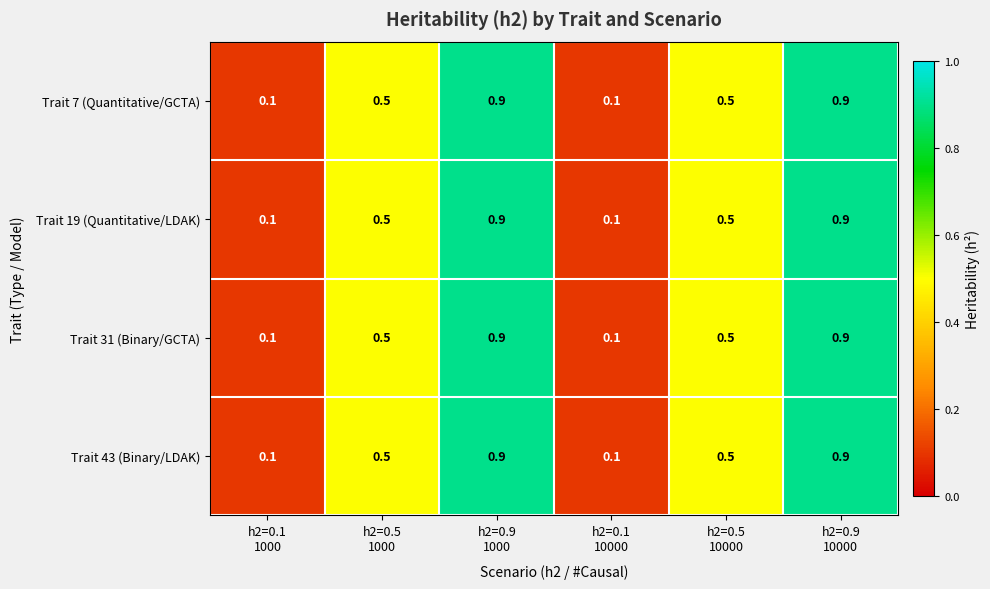

At how many categories does at least one series exceed 0?

6